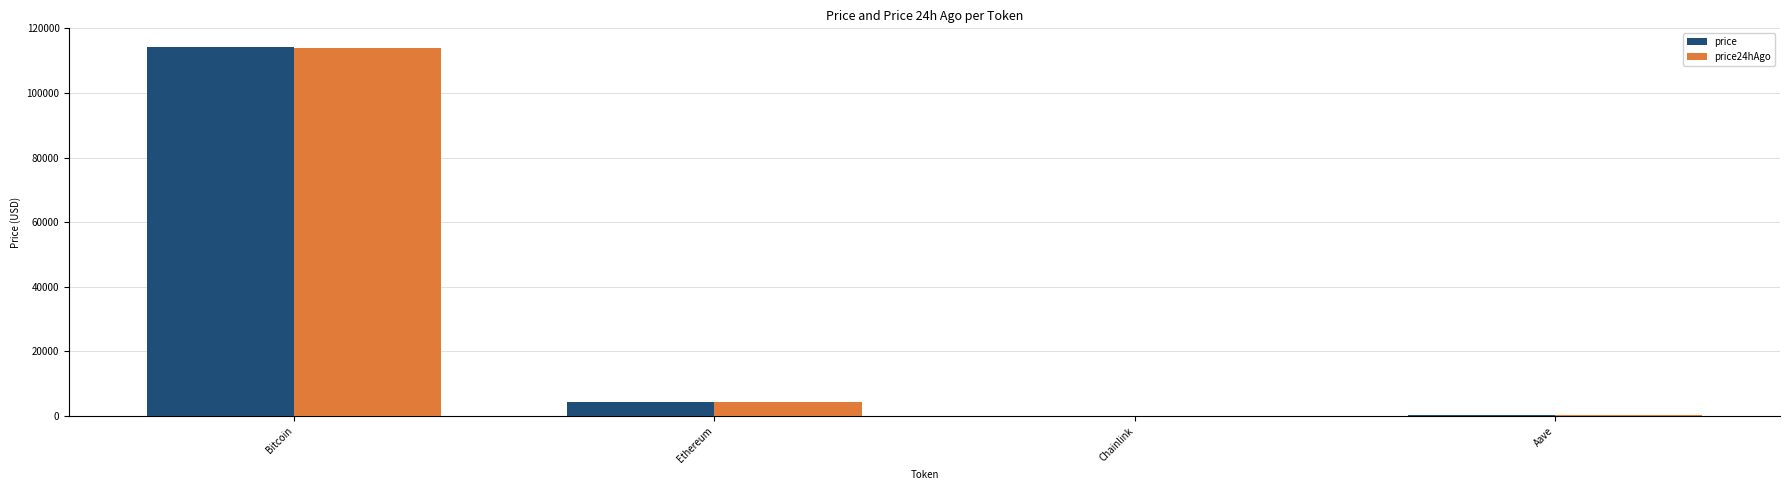

At which label does price24hAgo reach its peak?

Bitcoin